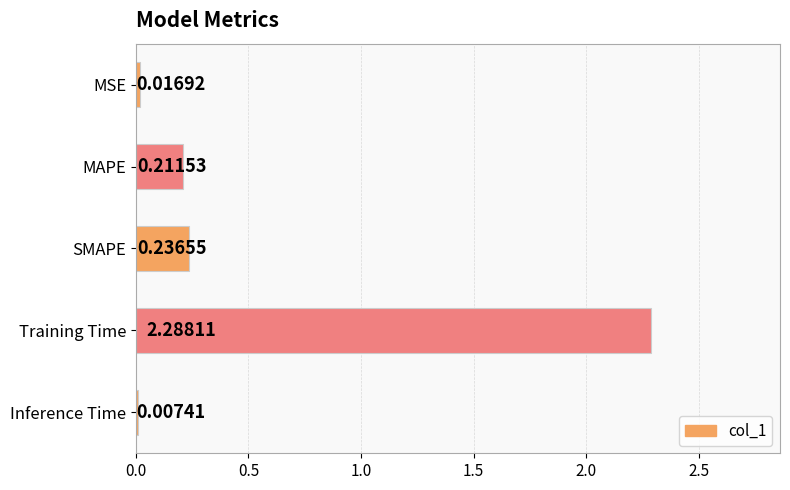

What is the sum of all values?

2.8